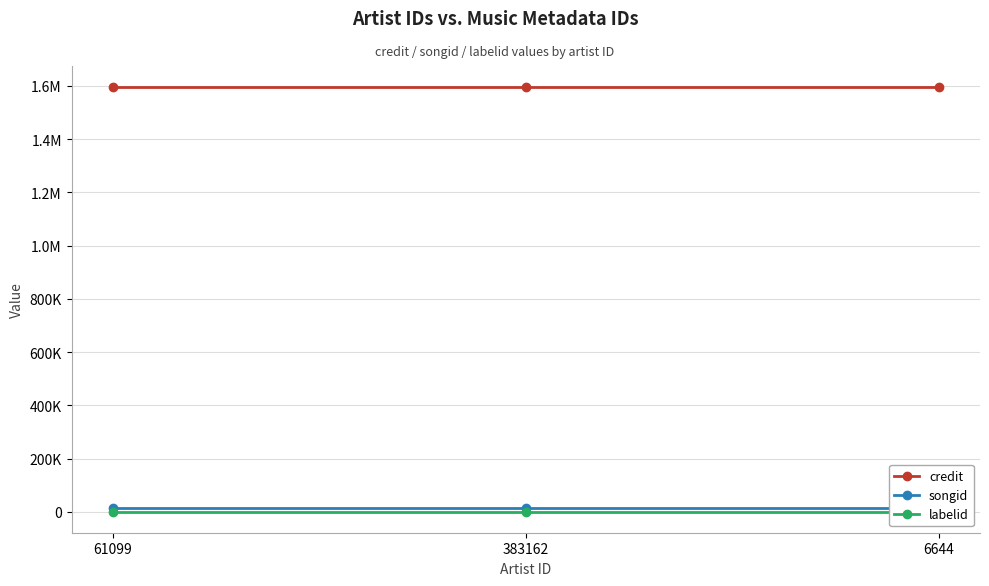

What is the average value of the labelid series?

870